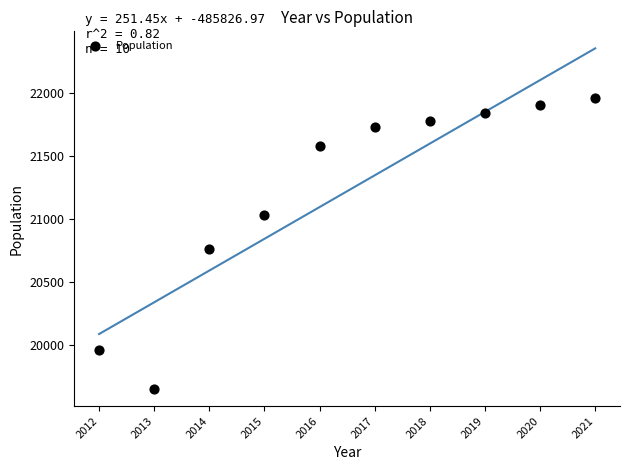

What Y value in the scatter plot is closest to 20805?

20764